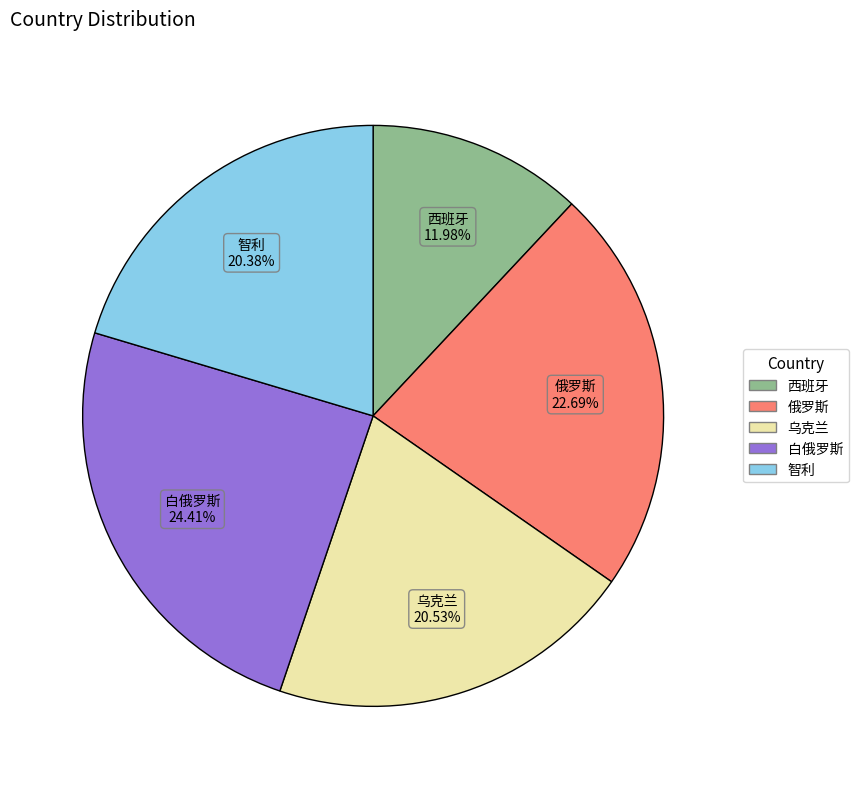

To the nearest percent, what portion does 俄罗斯 represent?

23%